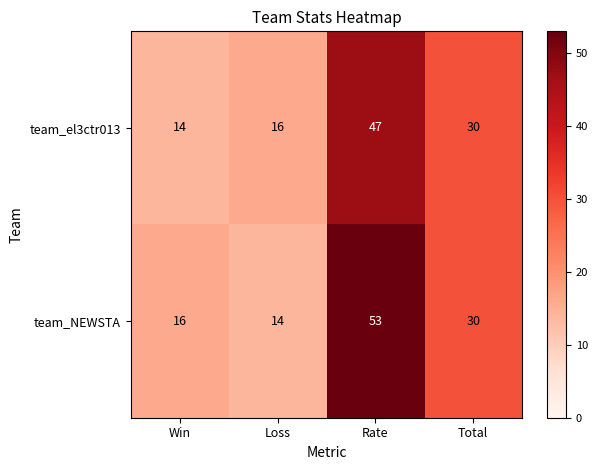

Which series has the largest range (max minus min)?

team_NEWSTA